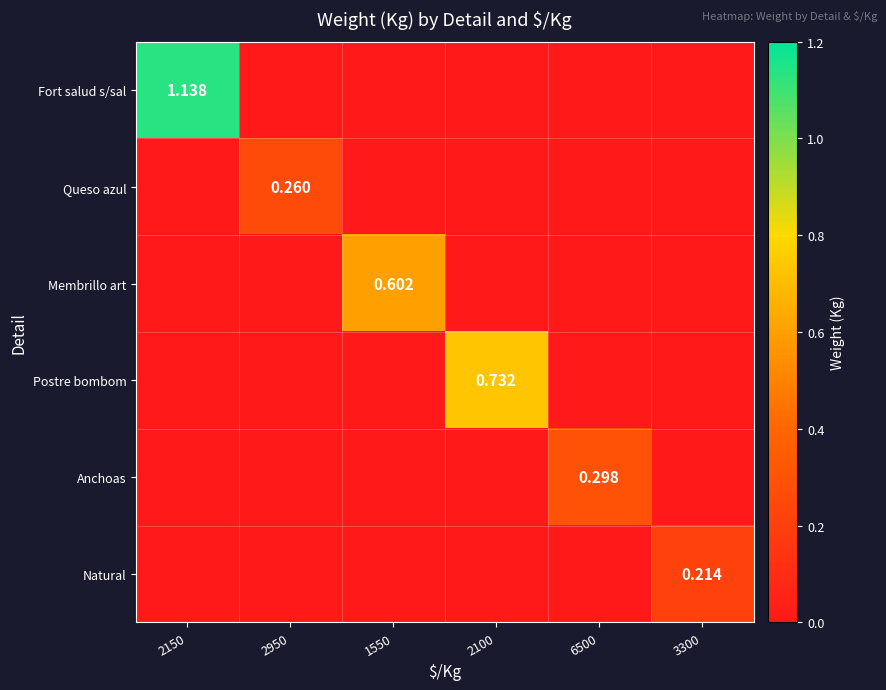

Is the value of Anchoas at 1550 greater than the value of Queso azul at 2100?

No